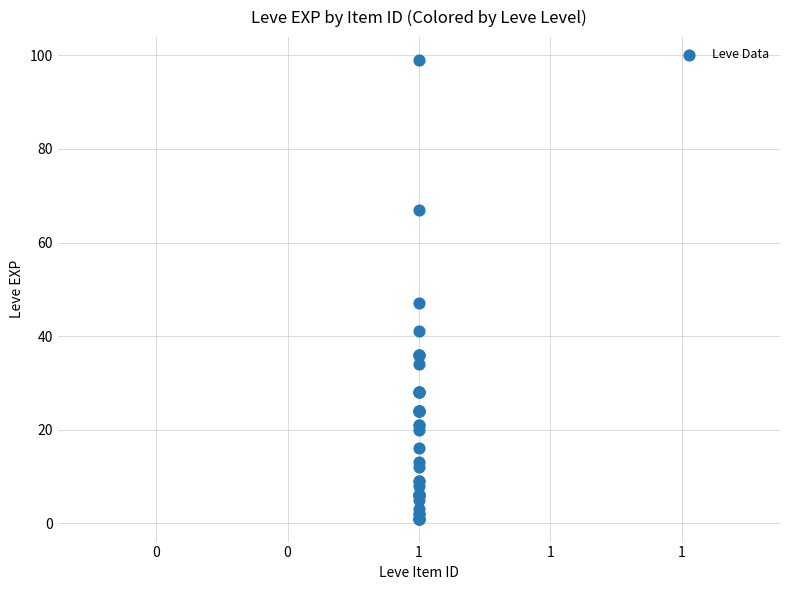

What Y value in the scatter plot is closest to 50?

47